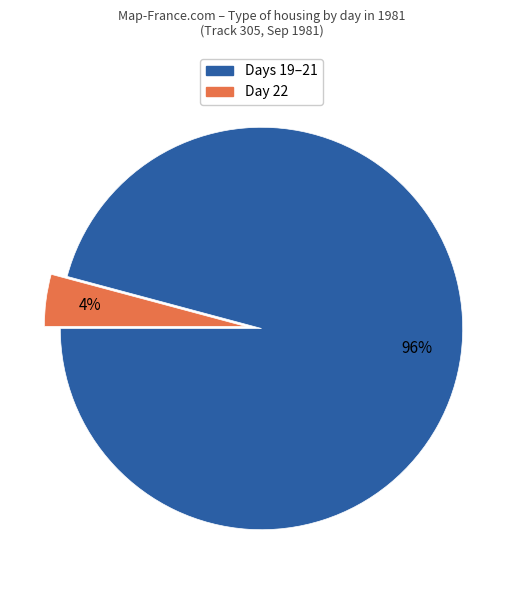

Does any single category account for the majority?

Yes